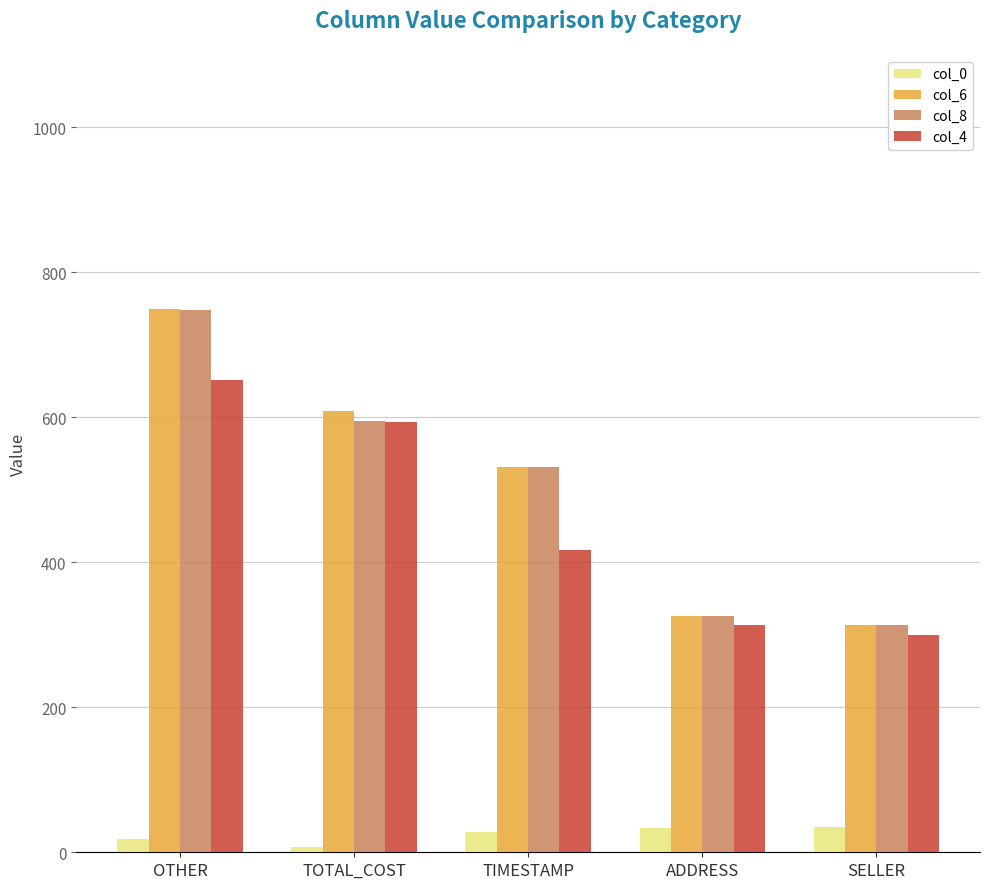

At which category is the sum across all series the highest?

OTHER